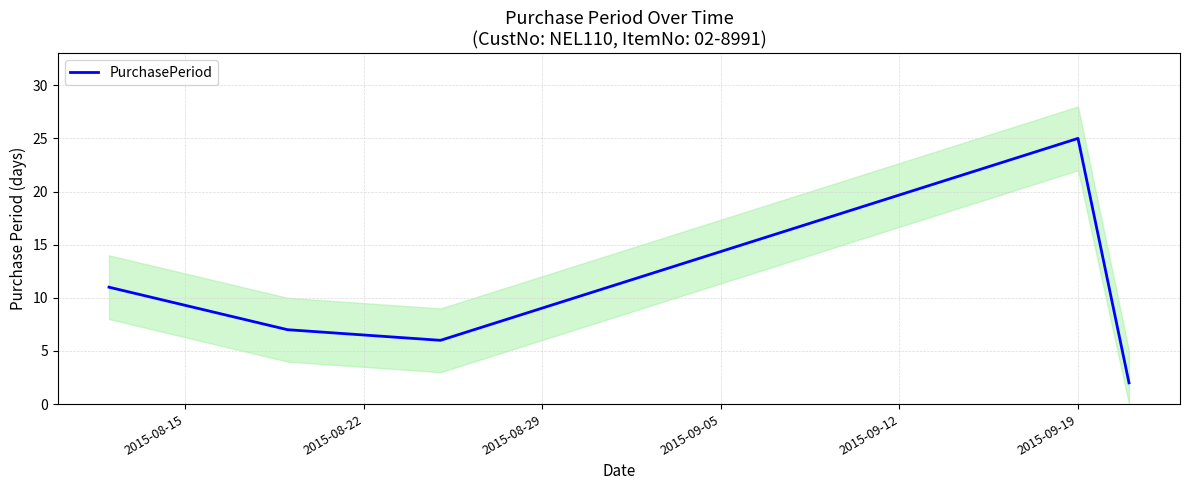

Reading left to right, list all the values displayed in this chart.

11	7	6	25	2